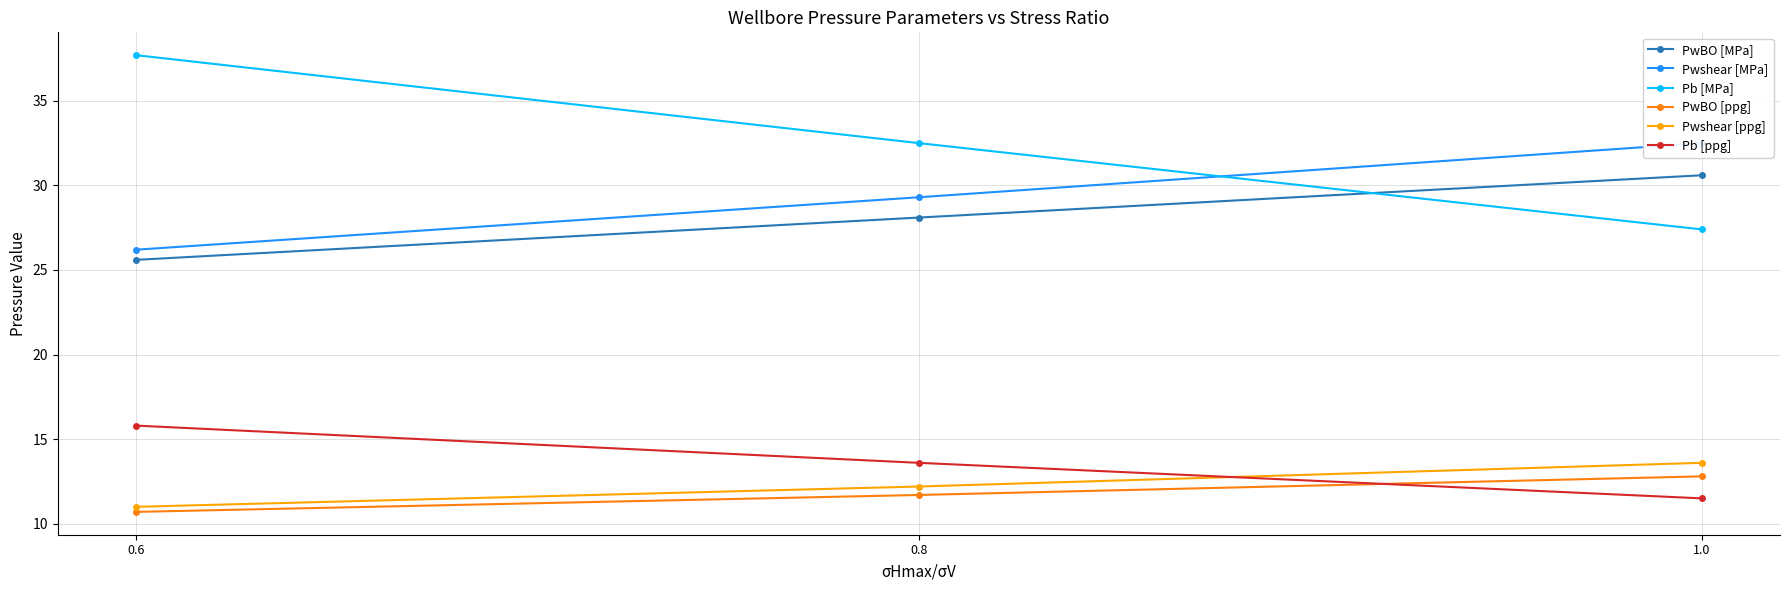

What is the difference between the maximum and minimum values in the PwBO [ppg] series?

2.1